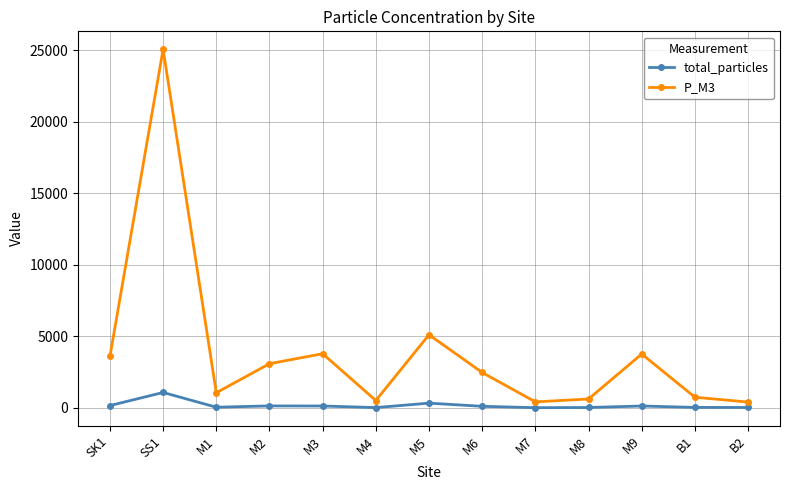

Which series has the widest spread of values?

P_M3